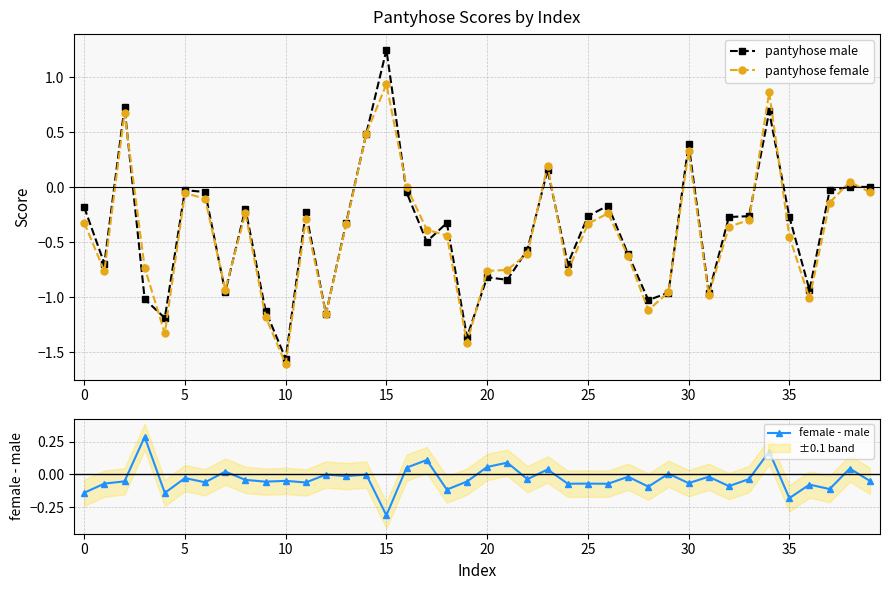

In pantyhose male, how many points are lower than both neighbors (excluding endpoints)?

12